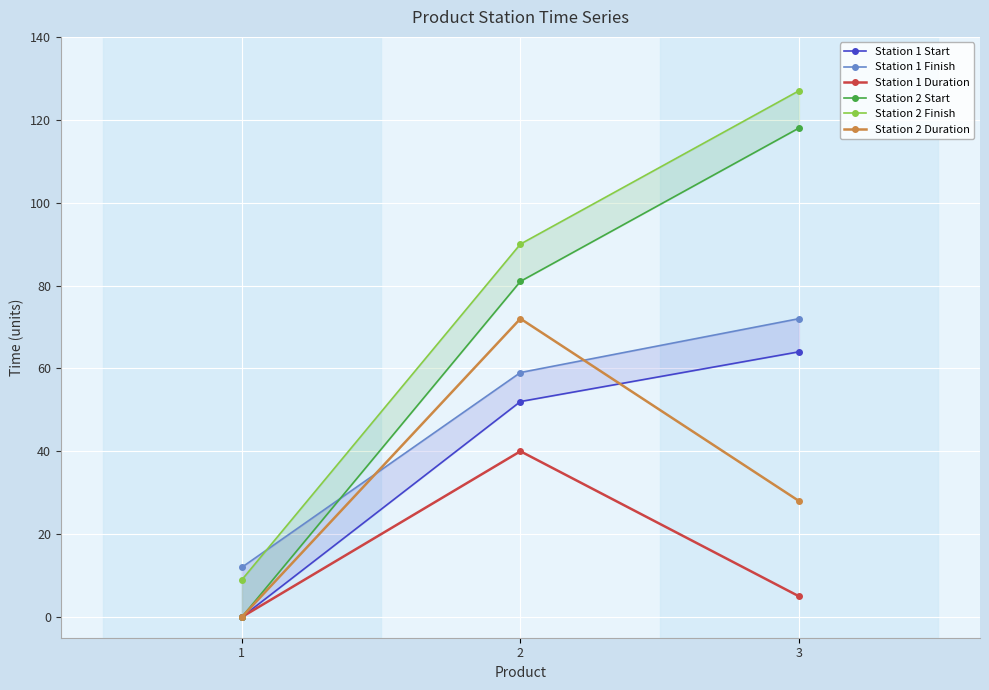

What is the value of the Station 1 Start point at the 2nd from the left?

52